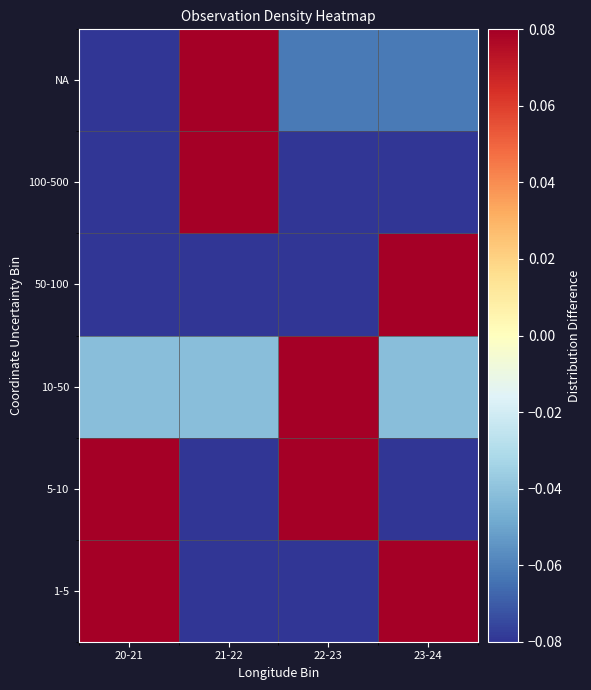

What is the smallest value displayed?

-0.2